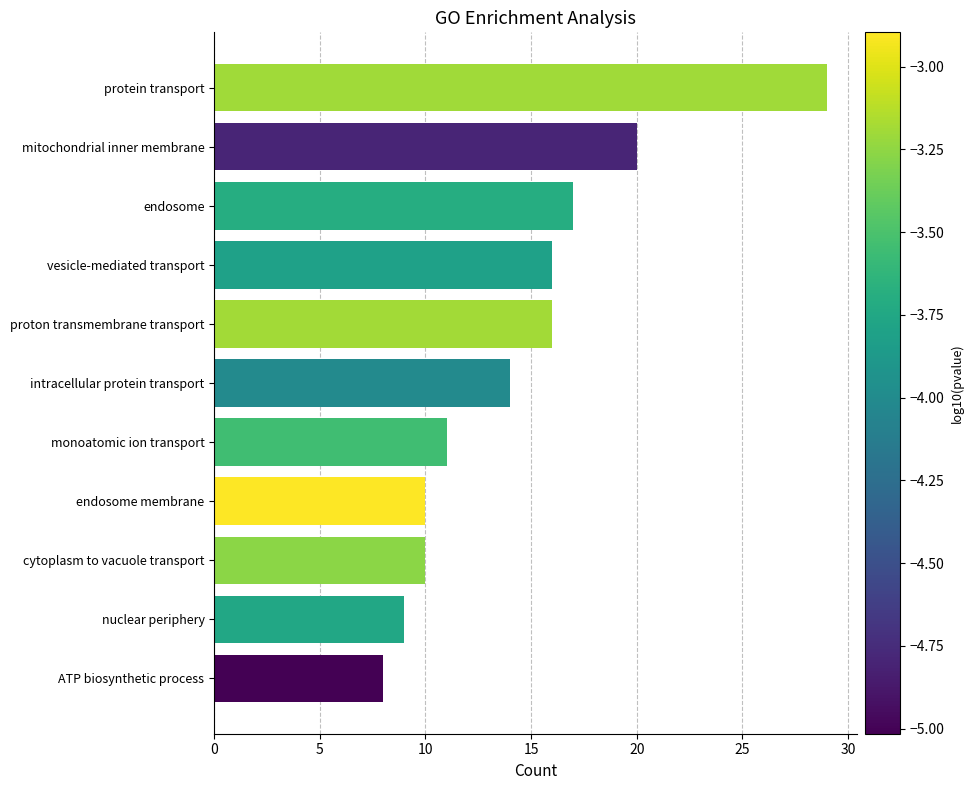

The chart shows a value of 16 at proton transmembrane transport. True or false?

True